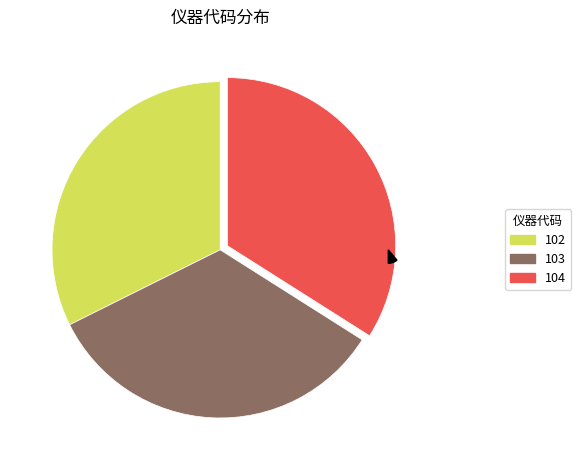

True or false: 102 accounts for 18% of the total.

False